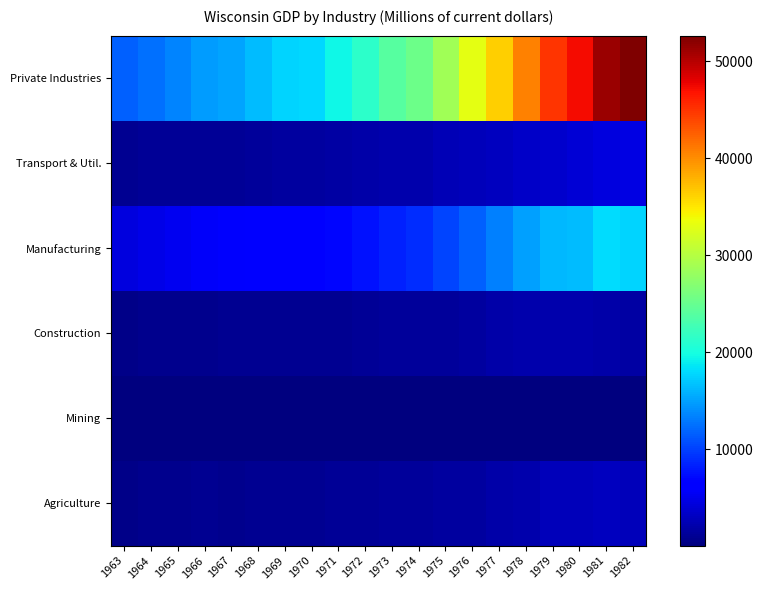

Reading right to left, what are all the values shown in this chart?

Agriculture: 1982=2840.5	1981=2931.1	1980=2821.3	1979=2705.0	1978=2146.5	1977=1947.4	1976=1540.8	1975=1574.1	1974=1429.6	1973=1444.7	1972=1151.1	1971=1081.8	1970=976.0	1969=932.1	1968=895.1	1967=815.5	1966=870.3	1965=747.2	1964=662.2	1963=622.1
Mining: 1982=63.2	1981=87.0	1980=88.1	1979=97.2	1978=85.3	1977=72.6	1976=56.2	1975=62.2	1974=61.9	1973=64.2	1972=46.4	1971=41.8	1970=39.5	1969=33.4	1968=28.9	1967=29.9	1966=32.4	1965=31.3	1964=34.5	1963=32.8
Construction: 1982=1788.4	1981=1978.5	1980=2130.8	1979=2277.1	1978=2119.9	1977=1897.0	1976=1613.9	1975=1359.0	1974=1350.4	1973=1276.5	1972=1116.8	1971=1028.3	1970=988.1	1969=1001.5	1968=935.1	1967=872.6	1966=823.9	1965=717.8	1964=650.6	1963=592.2
Manufacturing: 1982=17532.6	1981=17955.0	1980=16402.7	1979=16216.8	1978=14858.9	1977=13364.2	1976=11728.9	1975=10172.9	1974=8882.1	1973=8381.0	1972=7459.1	1971=6955.1	1970=6347.8	1969=6594.2	1968=6240.7	1967=5809.6	1966=5695.1	1965=5173.6	1964=4783.1	1963=4535.9
Transport & Util.: 1982=4709.9	1981=4418.0	1980=3997.2	1979=3681.0	1978=3428.1	1977=3099.5	1976=2821.1	1975=2517.4	1974=2276.3	1973=2105.7	1972=1944.1	1971=1750.1	1970=1576.3	1969=1481.8	1968=1363.3	1967=1252.3	1966=1201.8	1965=1134.7	1964=1064.7	1963=1014.5
Private Industries: 1982=52660.4	1981=51351.7	1980=47203.5	1979=44963.2	1978=40657.2	1977=36357.0	1976=33027.9	1975=28610.7	1974=25418.5	1973=23992.3	1972=21304.7	1971=19538.1	1970=17900.1	1969=17516.0	1968=16444.7	1967=15229.2	1966=14645.2	1965=13468.1	1964=12510.8	1963=11645.3